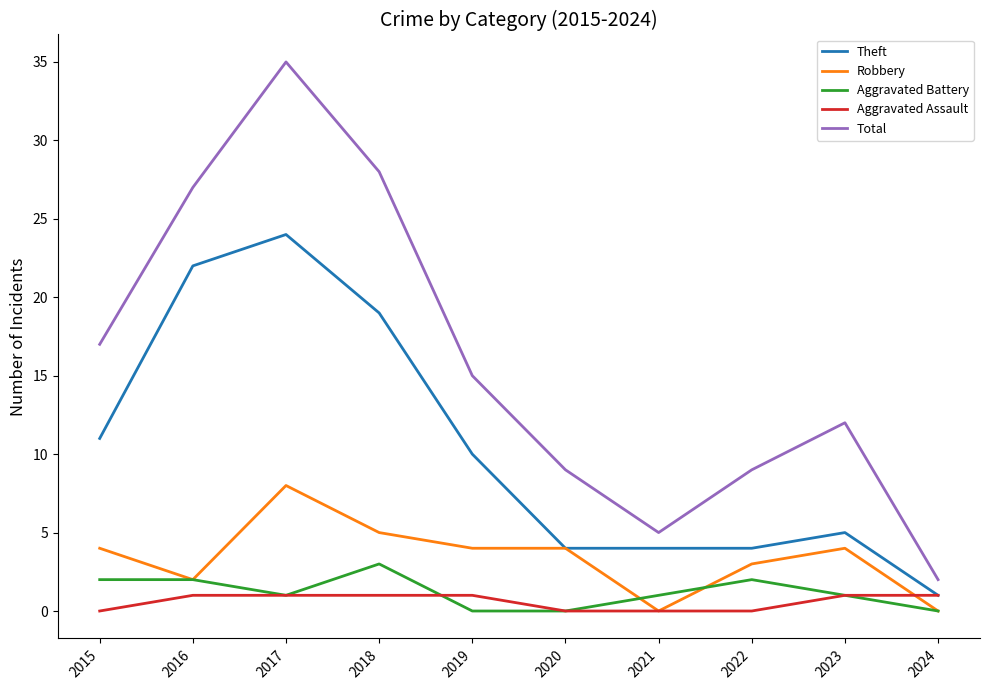

True or false: Total has a value of 0 at 2024.

False